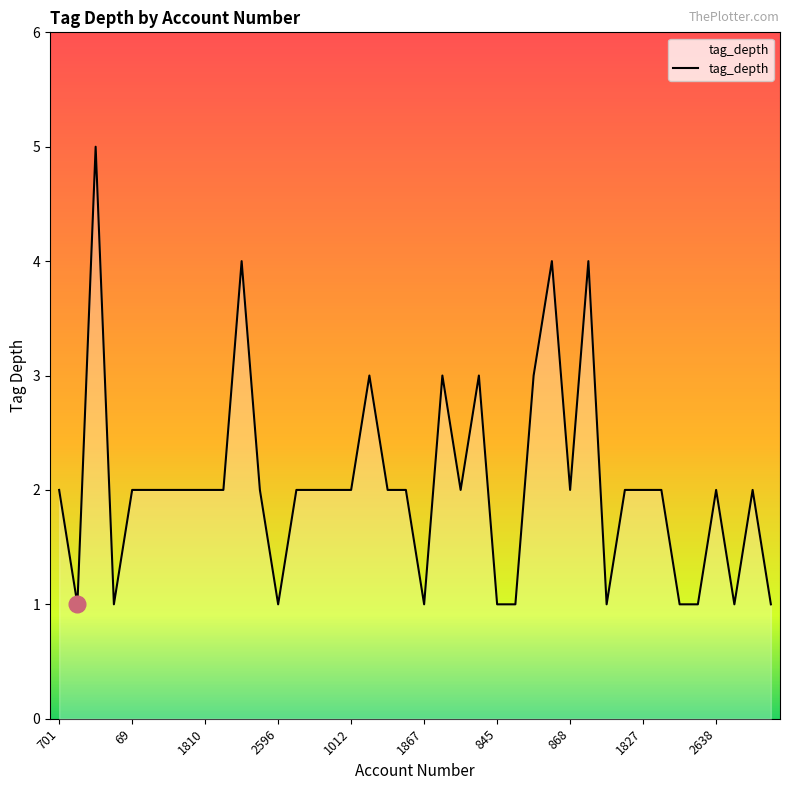

How many series are shown in this chart?

1